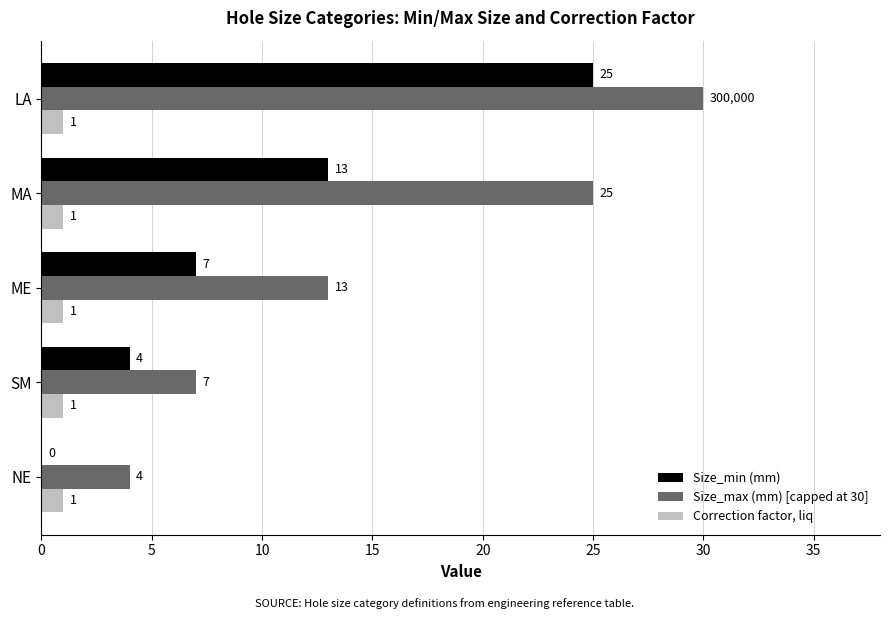

What is the sum of all Size_max (mm) [capped at 30] values?

79